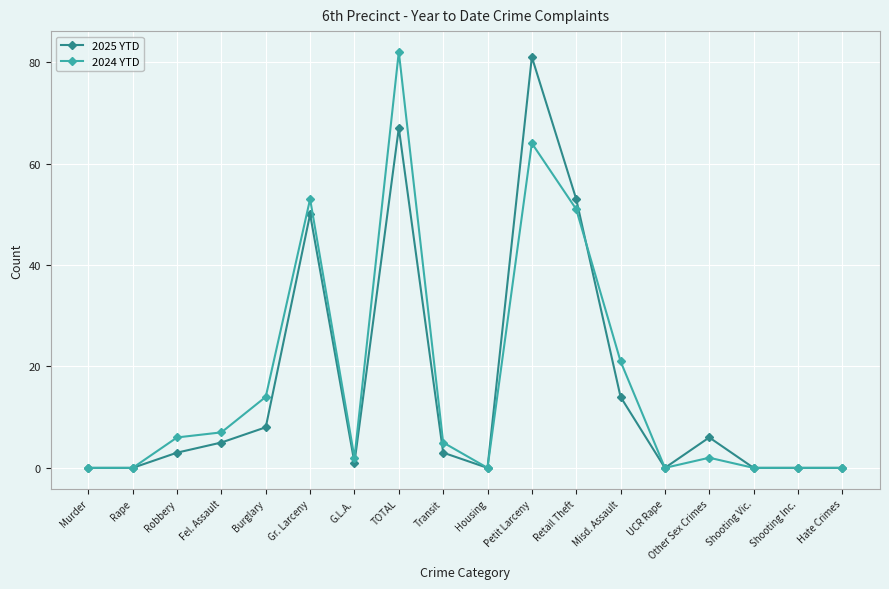

What is the value of the 2024 YTD point at the 4th from the left?

7